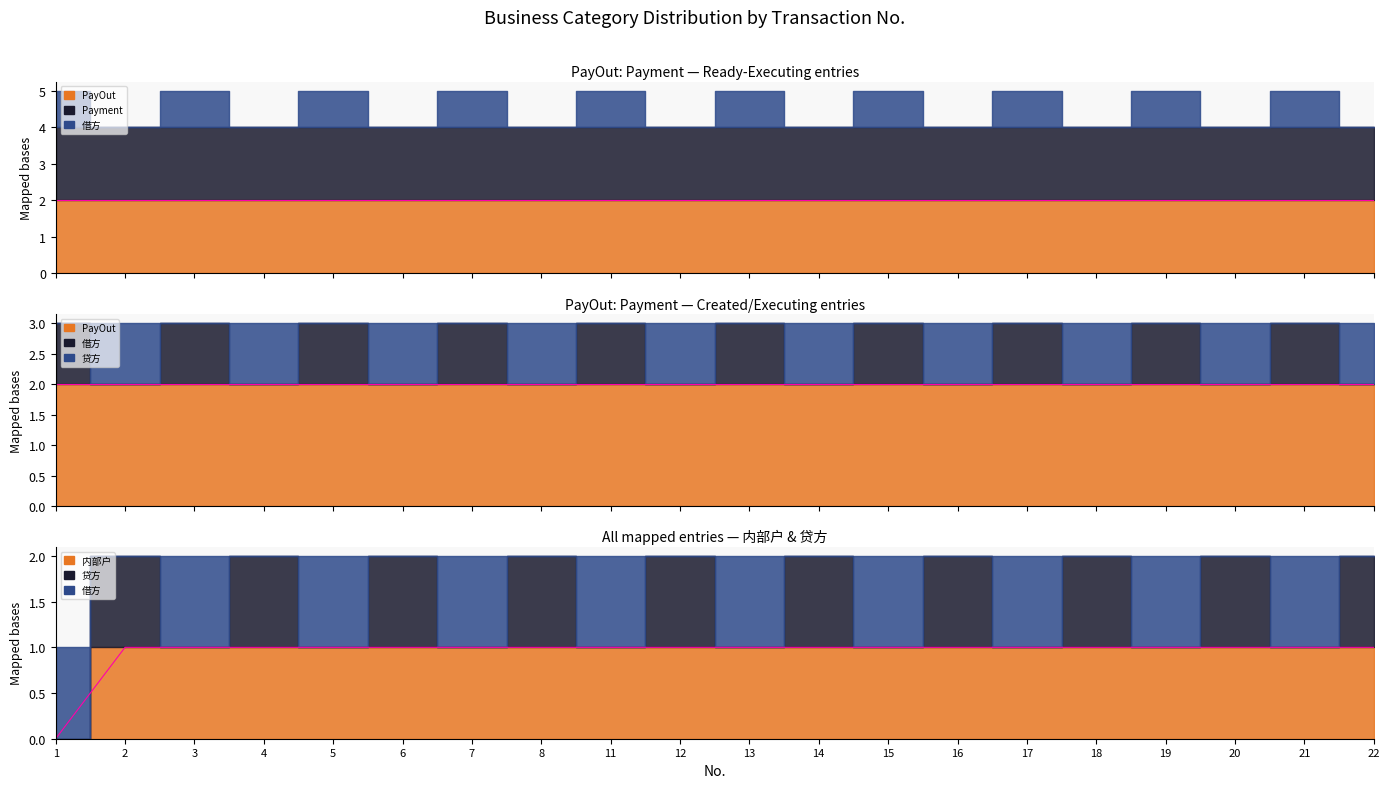

True or false: Payment has more than 0 points higher than both neighbors.

False